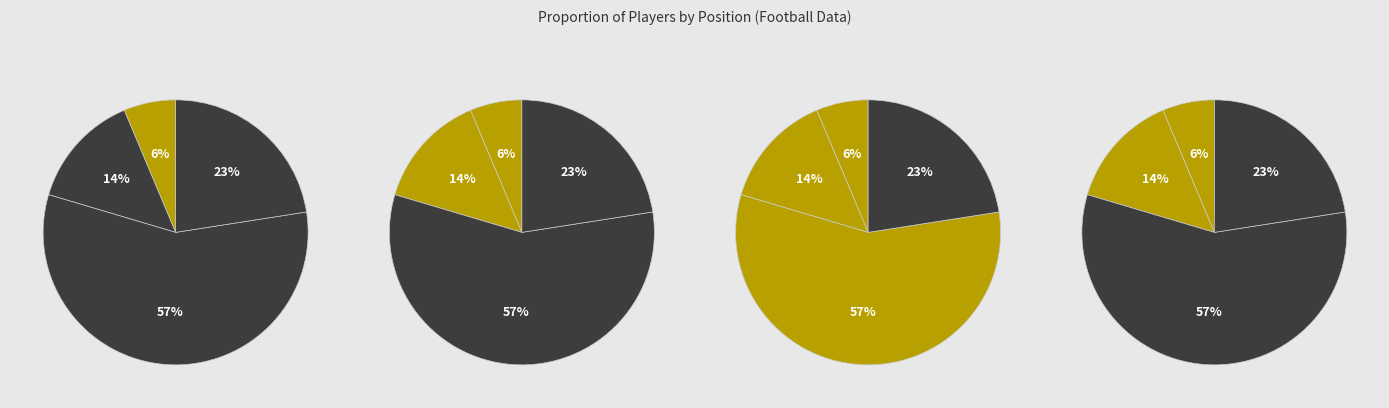

Combined, what portion of the pie is Obrońca and Bramkarz?

20.4%